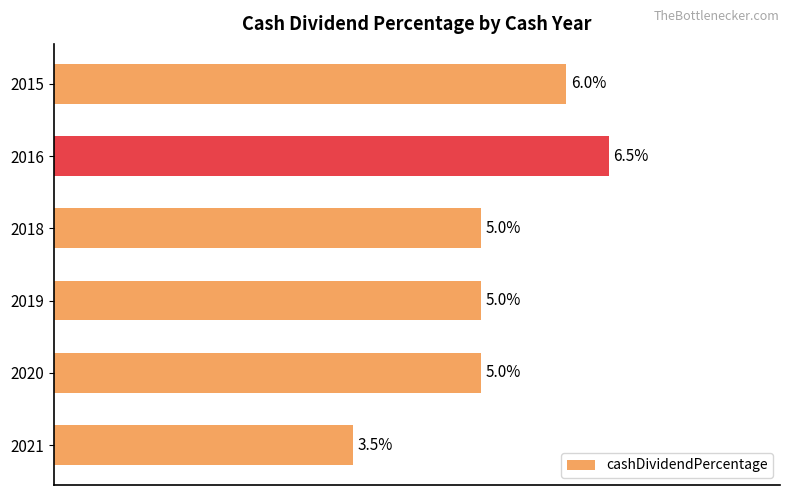

Are the bars horizontal?

Yes